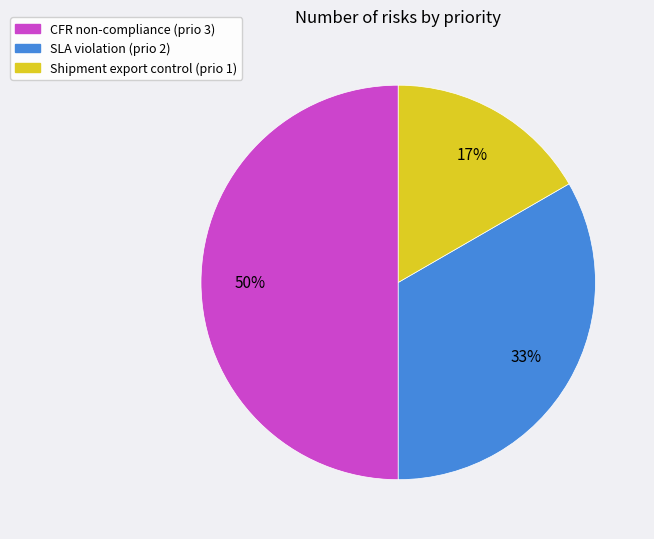

Do Shipment export control (prio 1) and CFR non-compliance (prio 3) together represent more than half of the pie?

Yes